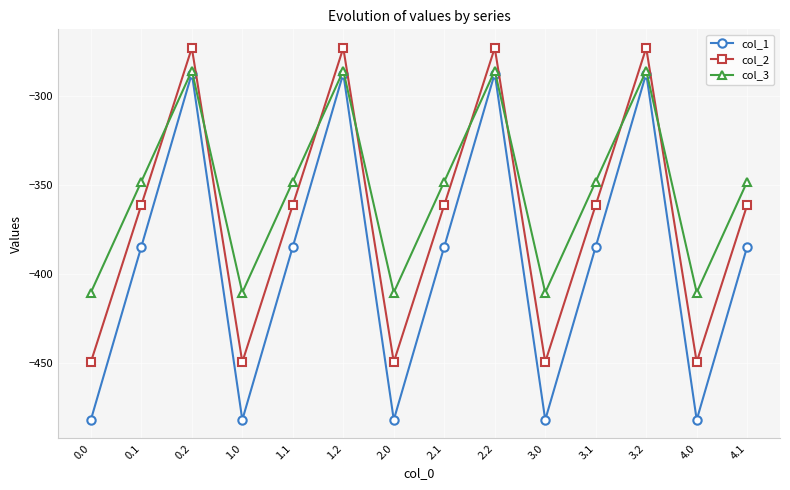

What are all the series names shown in the legend?

col_1, col_2, col_3